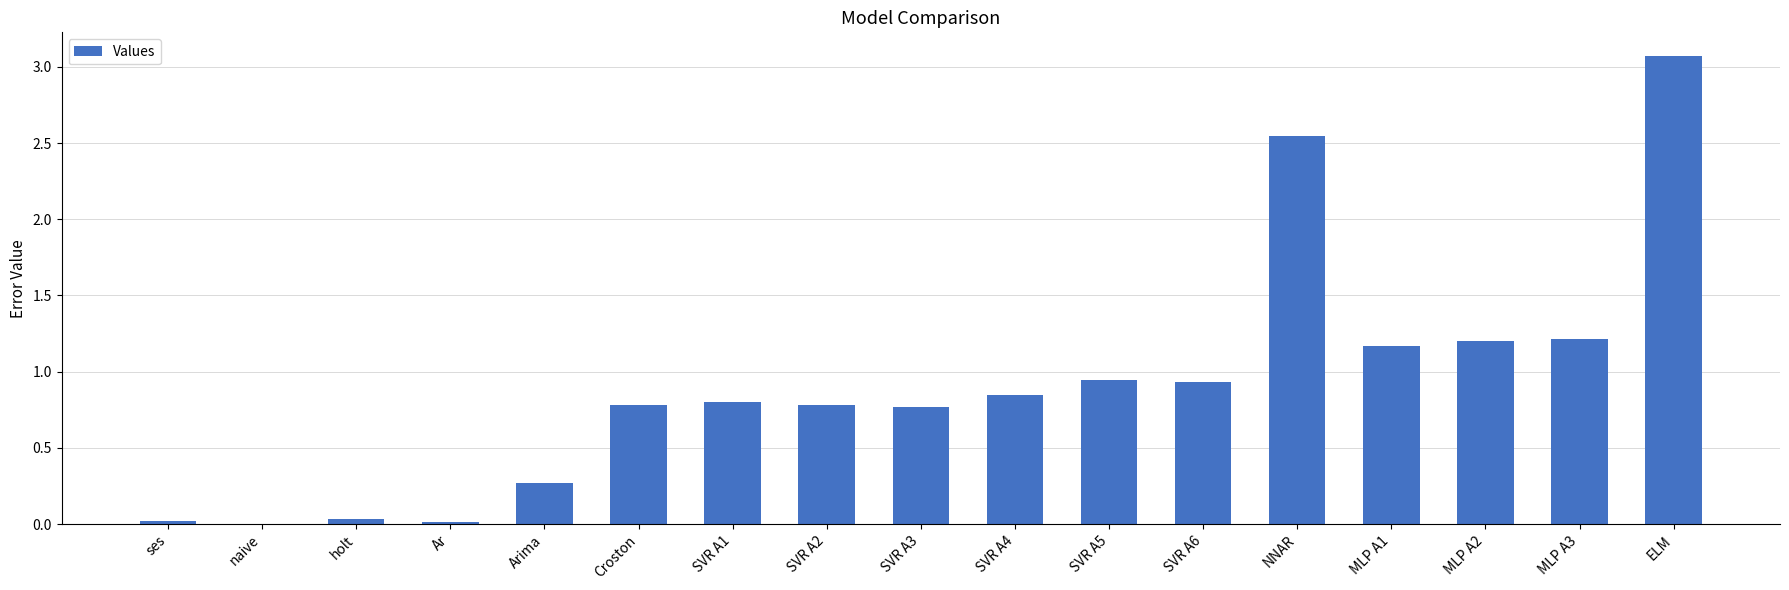

At which category does the chart reach its peak across all series?

ELM